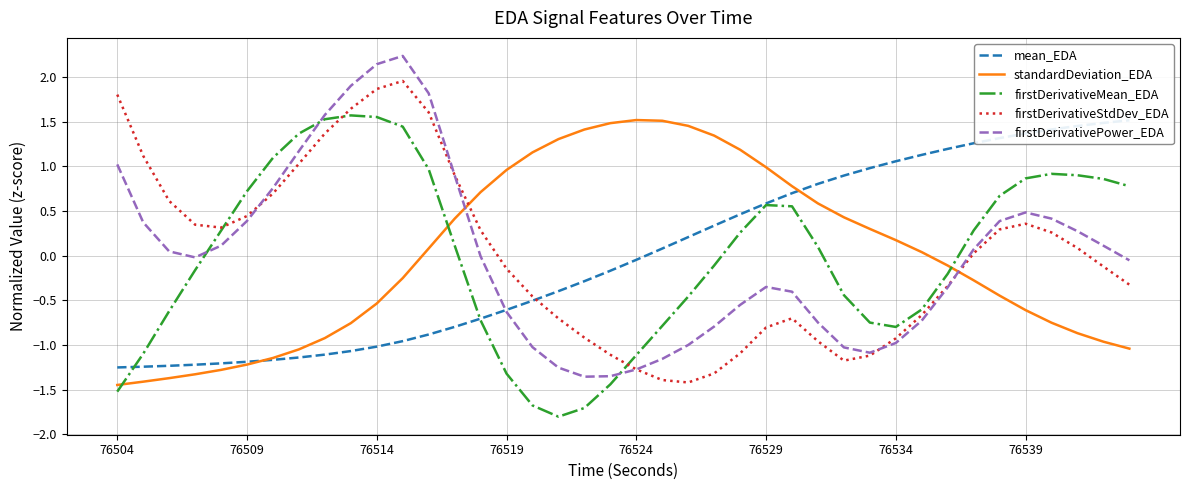

How many intersections are there between firstDerivativeStdDev_EDA and standardDeviation_EDA?

2